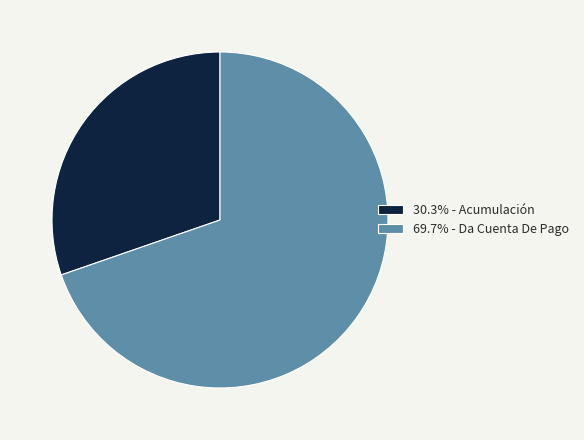

Is 30.3% - Acumulación the majority of the pie?

No